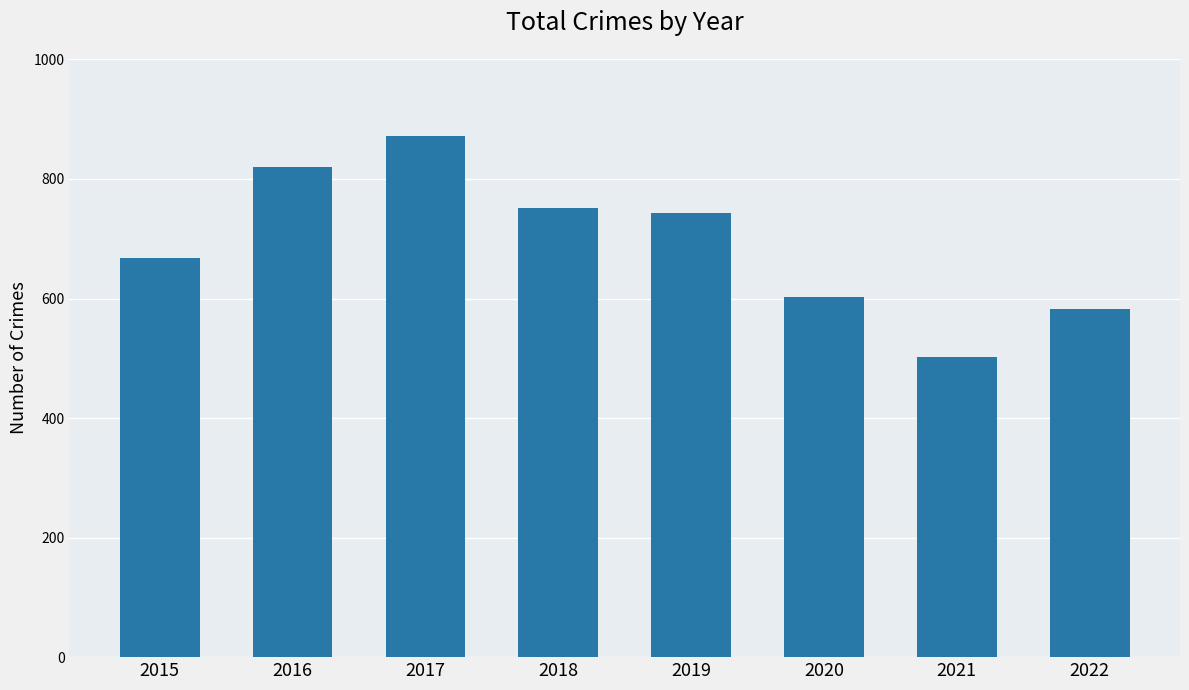

What is the sum of the values at 2019 and 2020?

1346